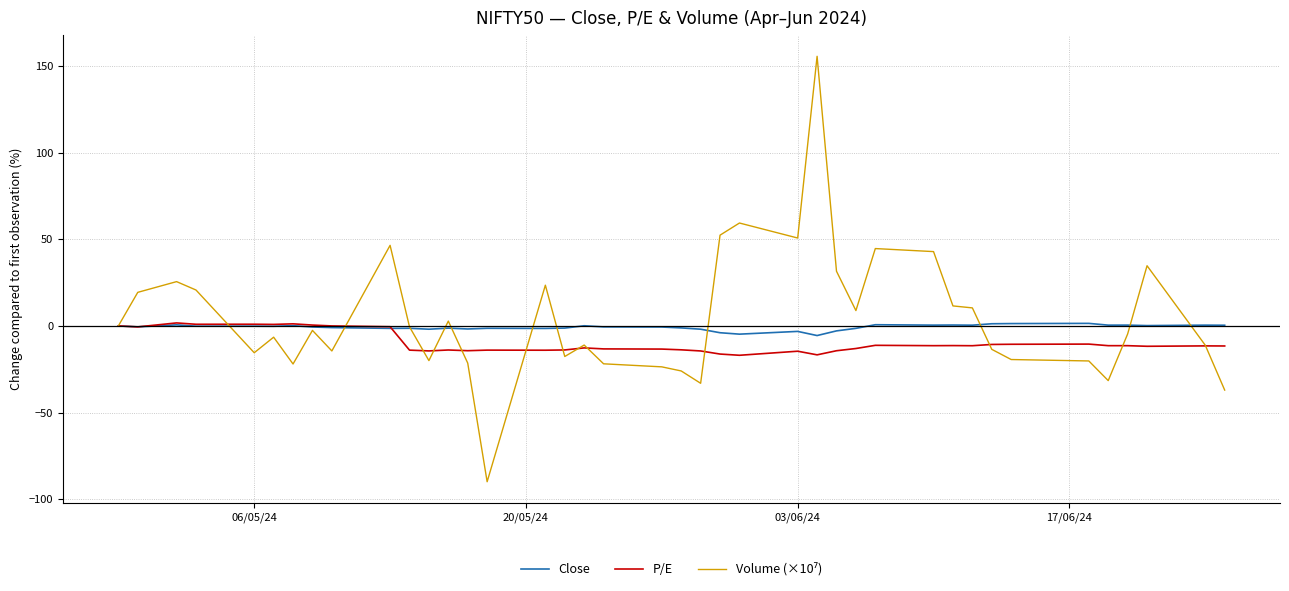

What is the greatest value displayed?

155.7